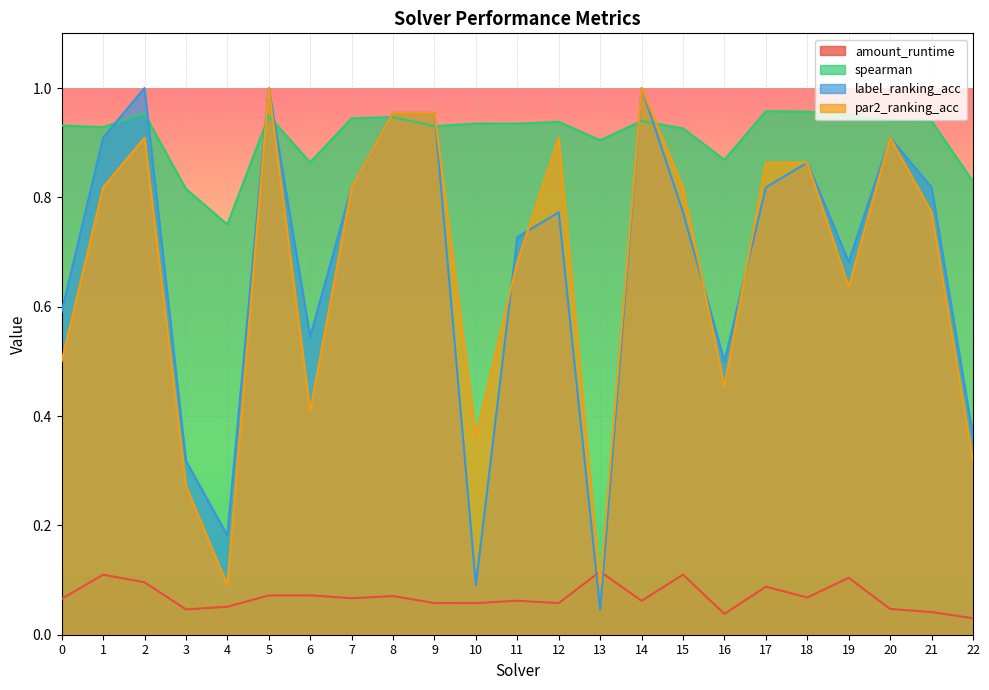

True or false: par2_ranking_acc has more than 2 points higher than both neighbors.

True